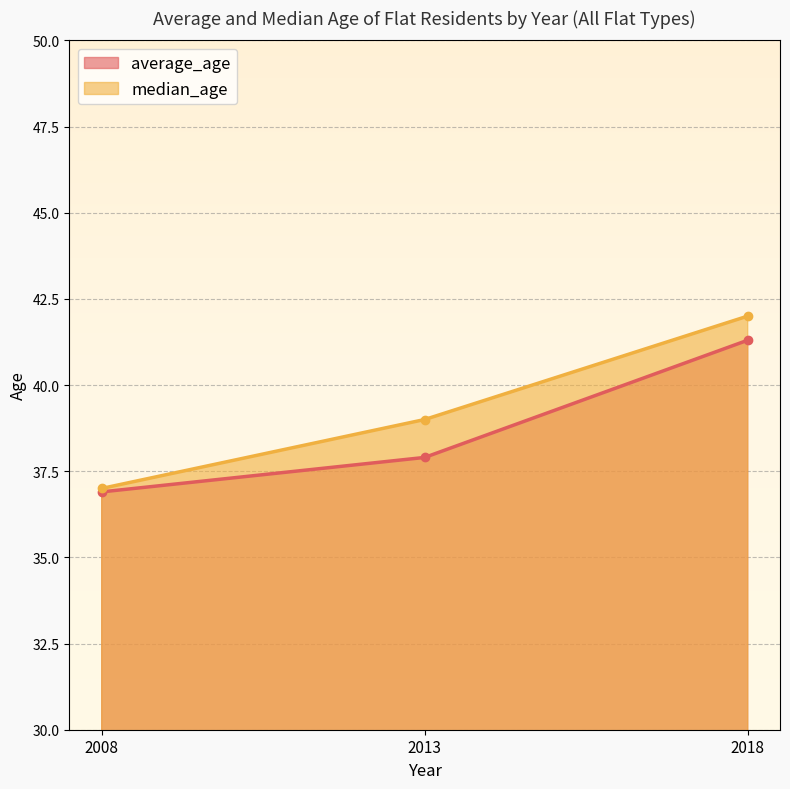

What is the minimum value for median_age?

37.0